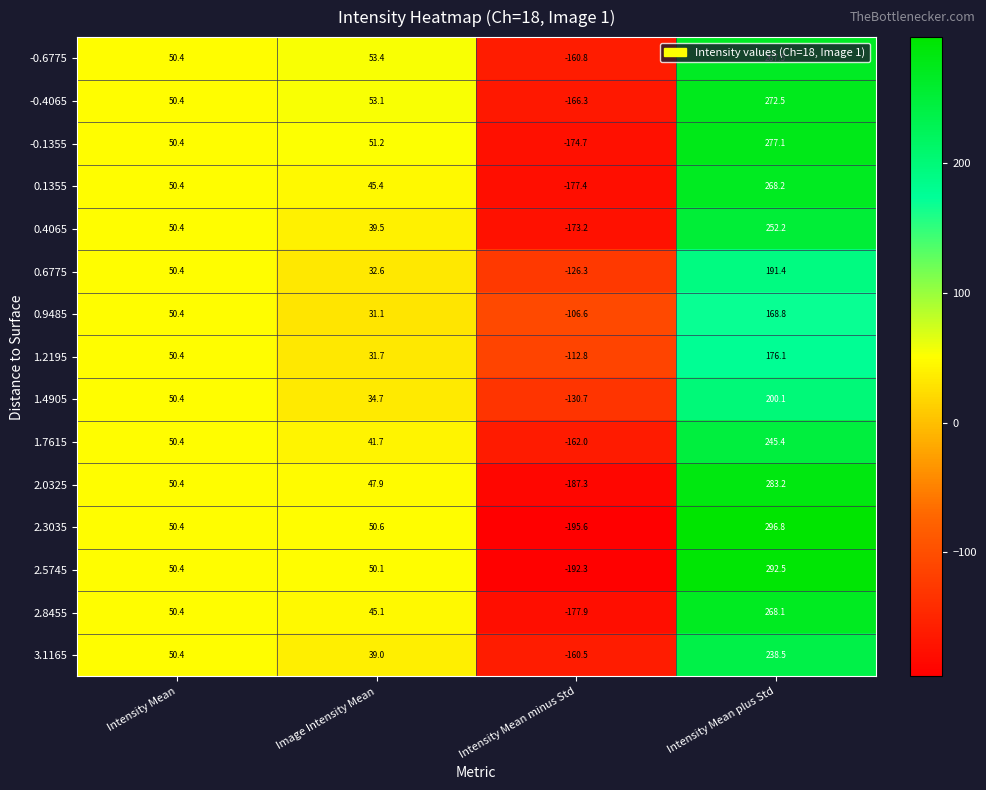

What is the approximate value of 2.8455 at Intensity Mean plus Std?

268.1